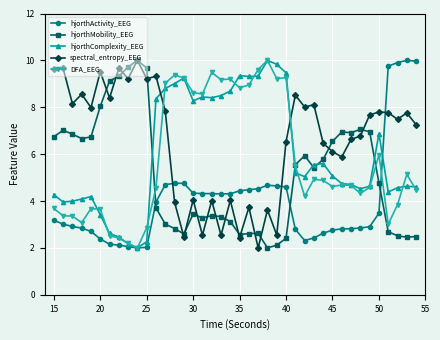

What is the value of the spectral_entropy_EEG point at the 4th from the left?

8.6